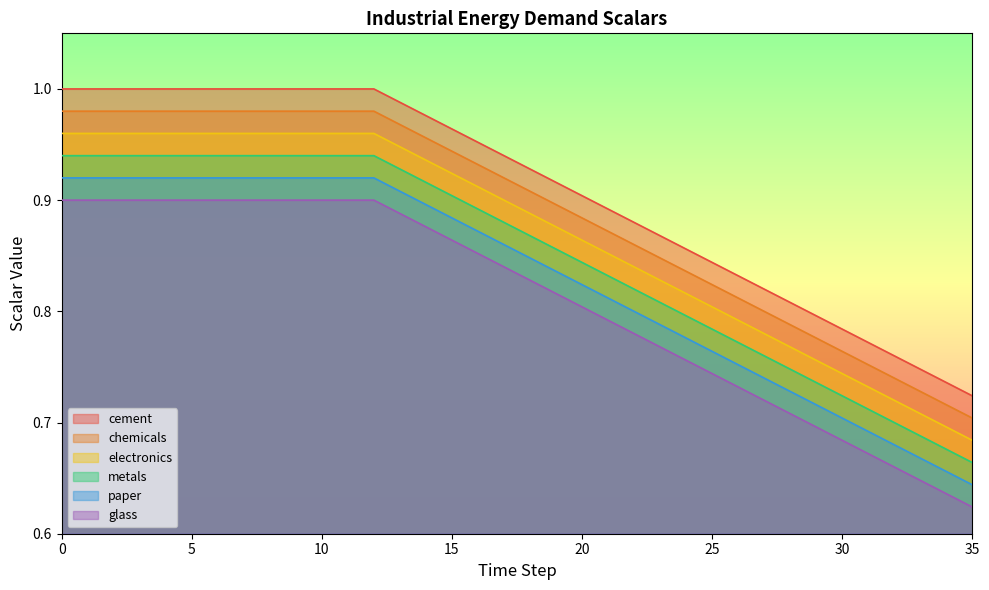

What is the spread (max minus min) of values at 28?

0.1